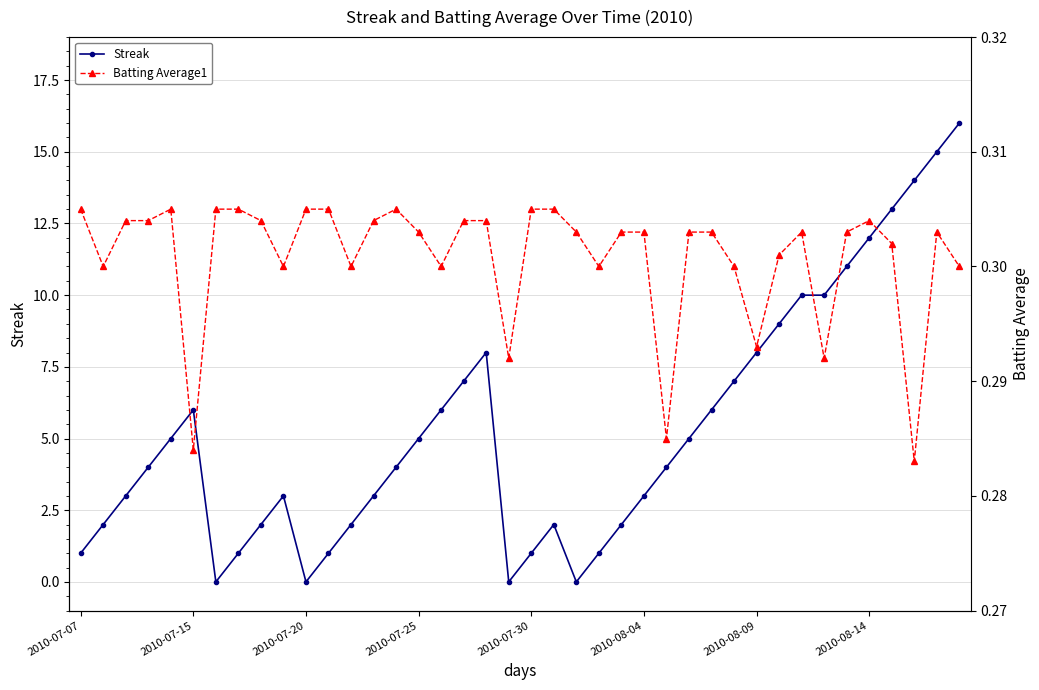

True or false: Streak has more than 1 points higher than both neighbors.

True